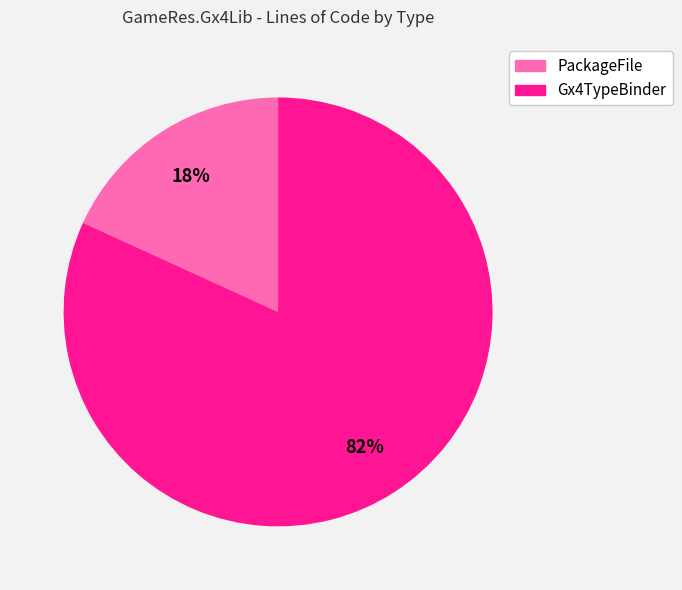

Rank the categories by value from lowest to highest.

PackageFile, Gx4TypeBinder